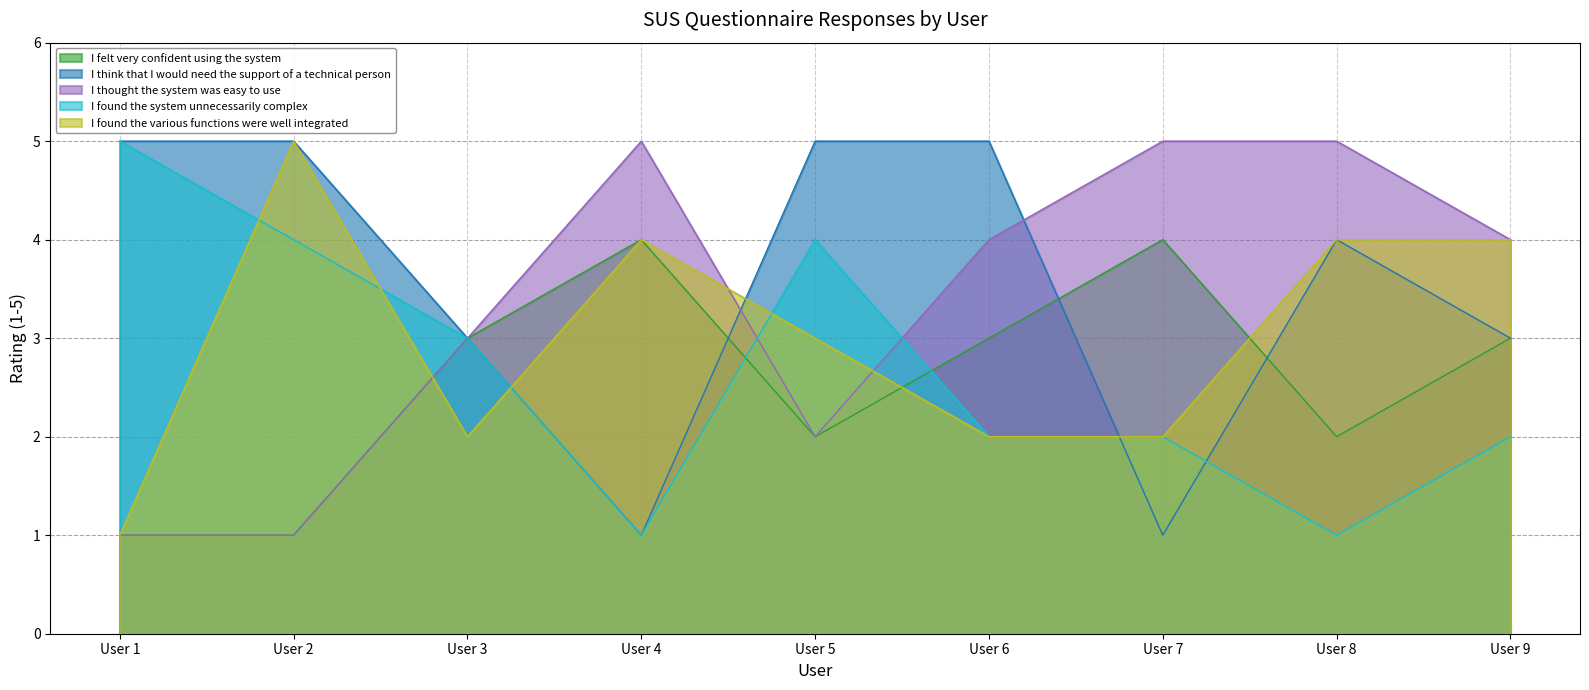

Between which two adjacent categories do I found the various functions were well integrated and I think that I would need the support of a technical person first intersect?

User 3 and User 4